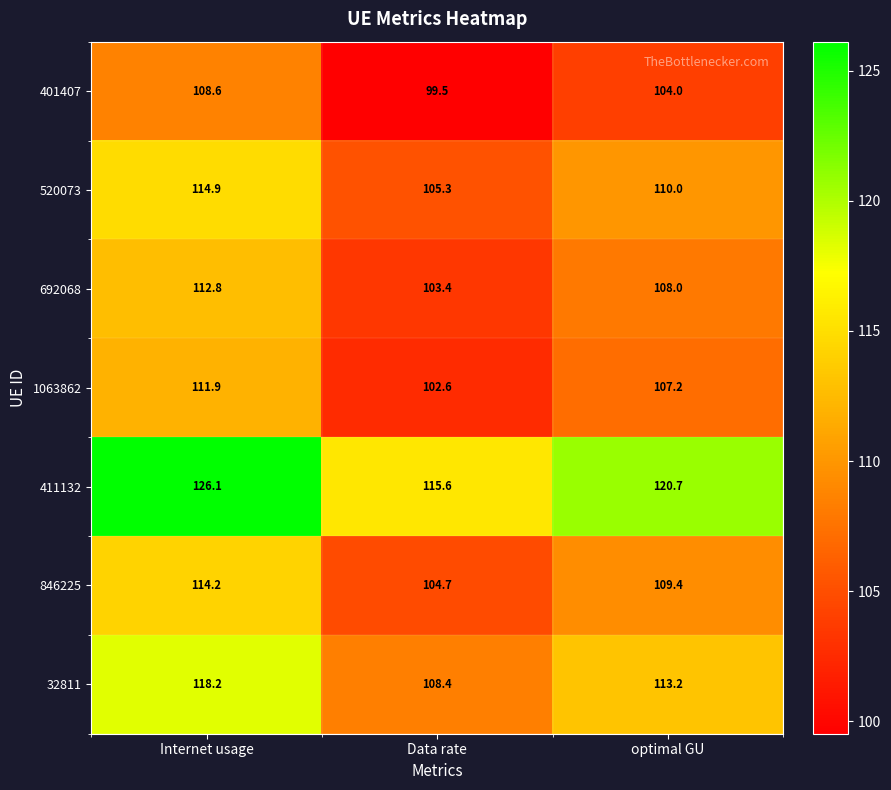

Between Data rate and optimal GU, which series saw the biggest shift?

411132